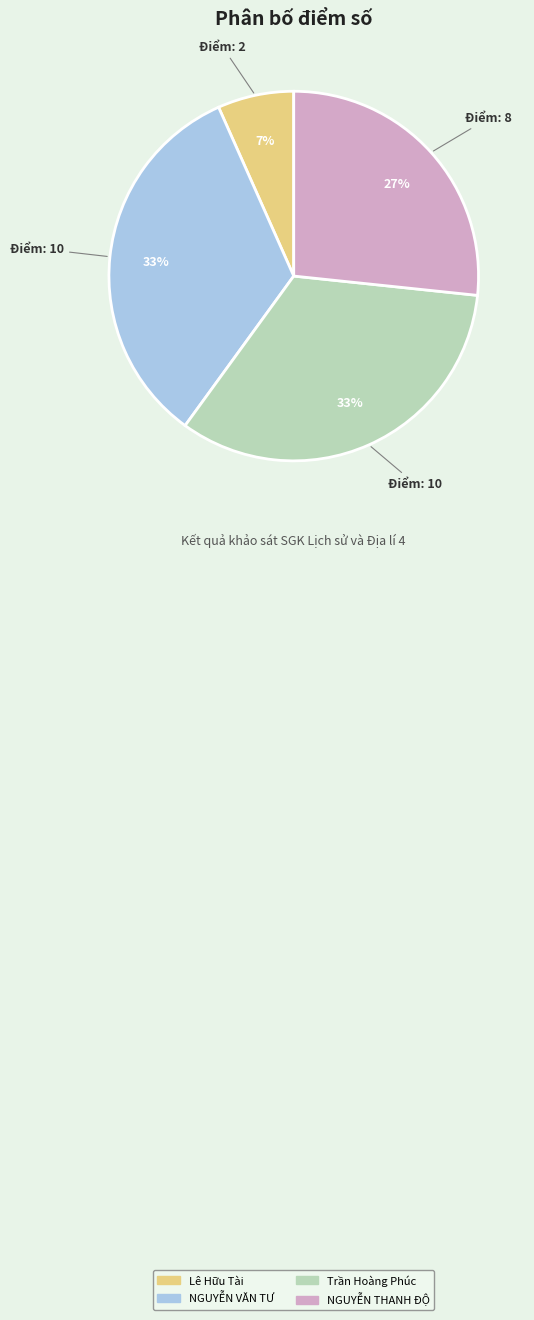

How many segments does this pie chart have?

4